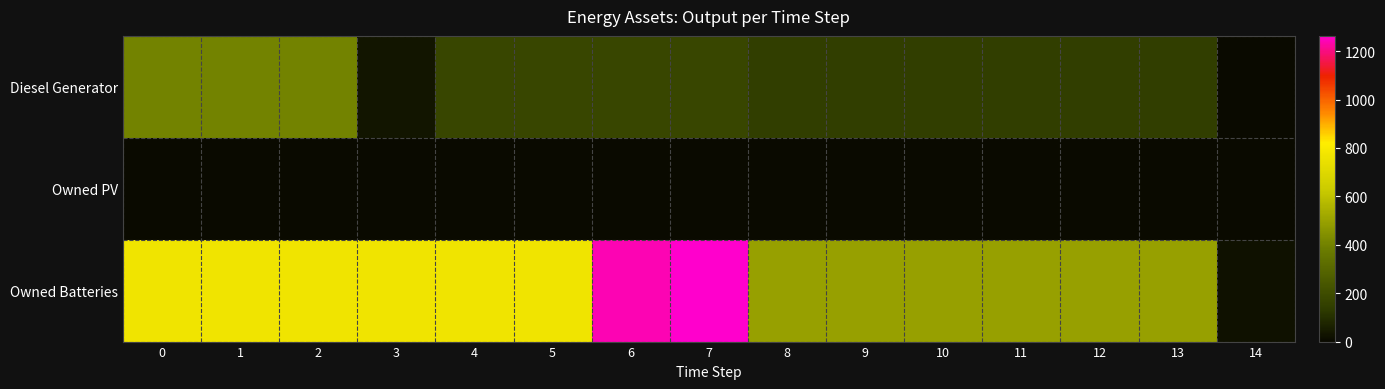

Which label corresponds to the largest value in the chart?

7